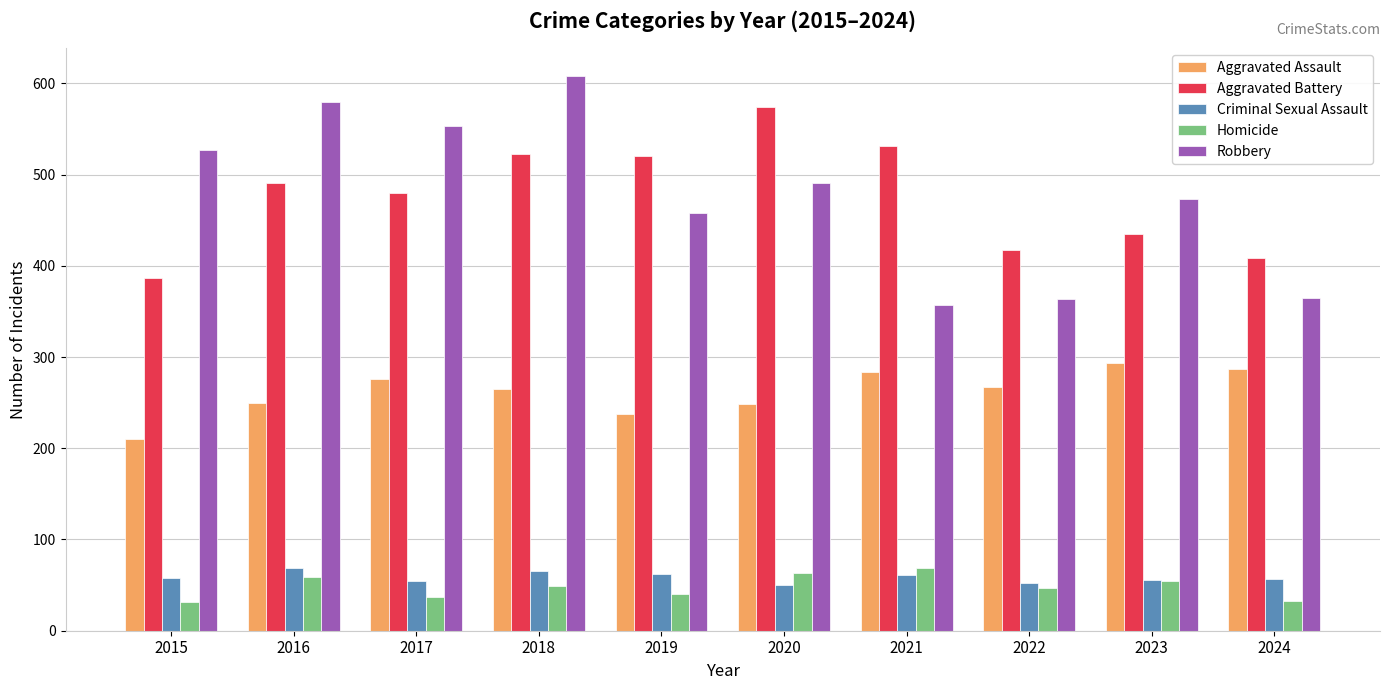

What is the value of the Criminal Sexual Assault bar at the 7th from the left?

61